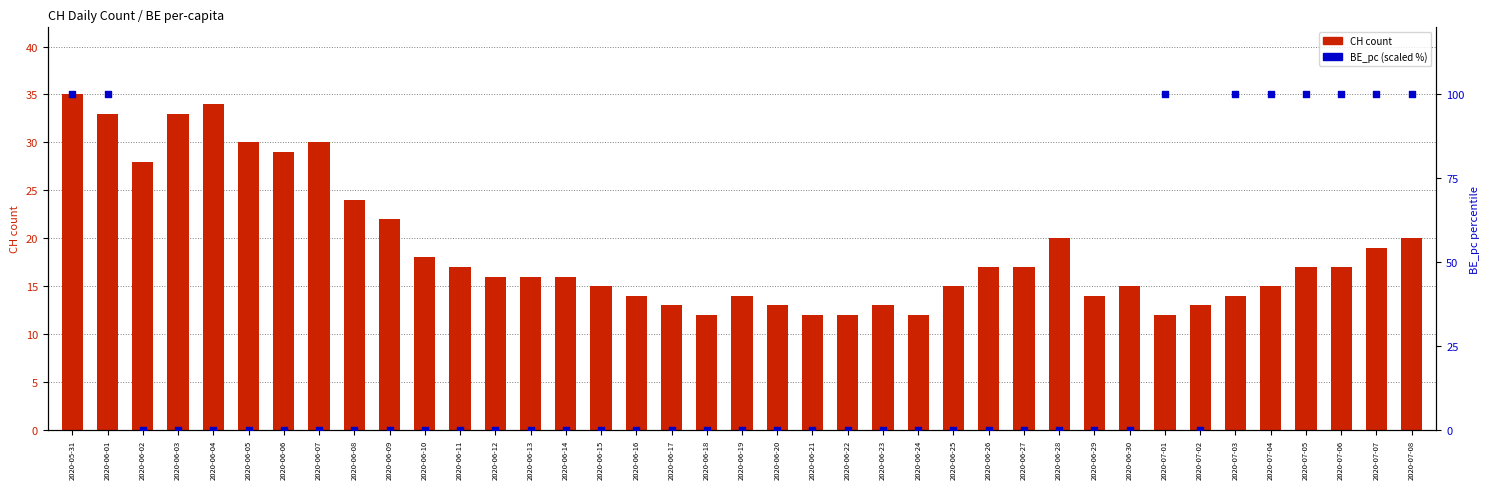

Is the value of CH count at 2020-06-26 greater than the value of BE_pc (scaled) at 2020-06-07?

Yes